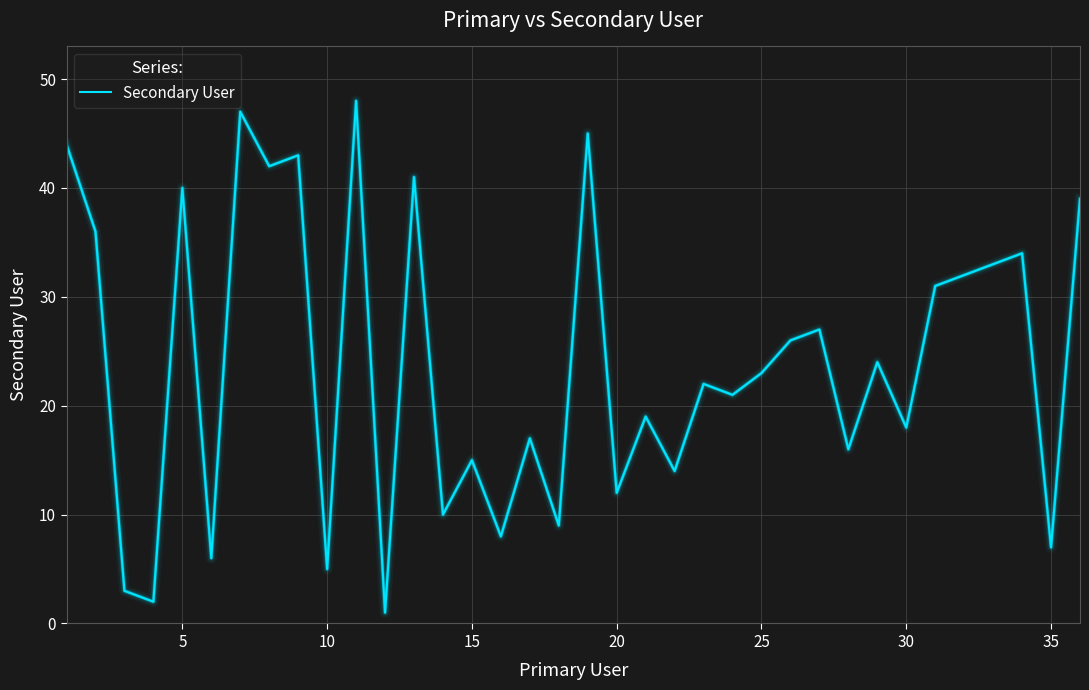

What is the difference between the maximum and minimum values?

47